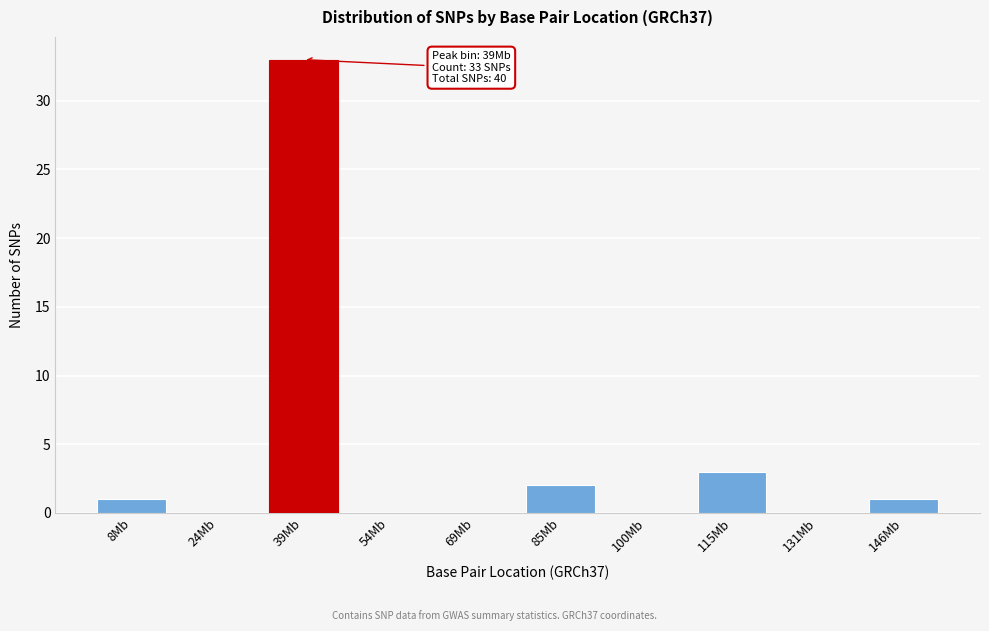

Reading right to left, transcribe all the data shown in this chart.

146Mb=1	131Mb=0	115Mb=3	100Mb=0	85Mb=2	69Mb=0	54Mb=0	39Mb=33	24Mb=0	8Mb=1